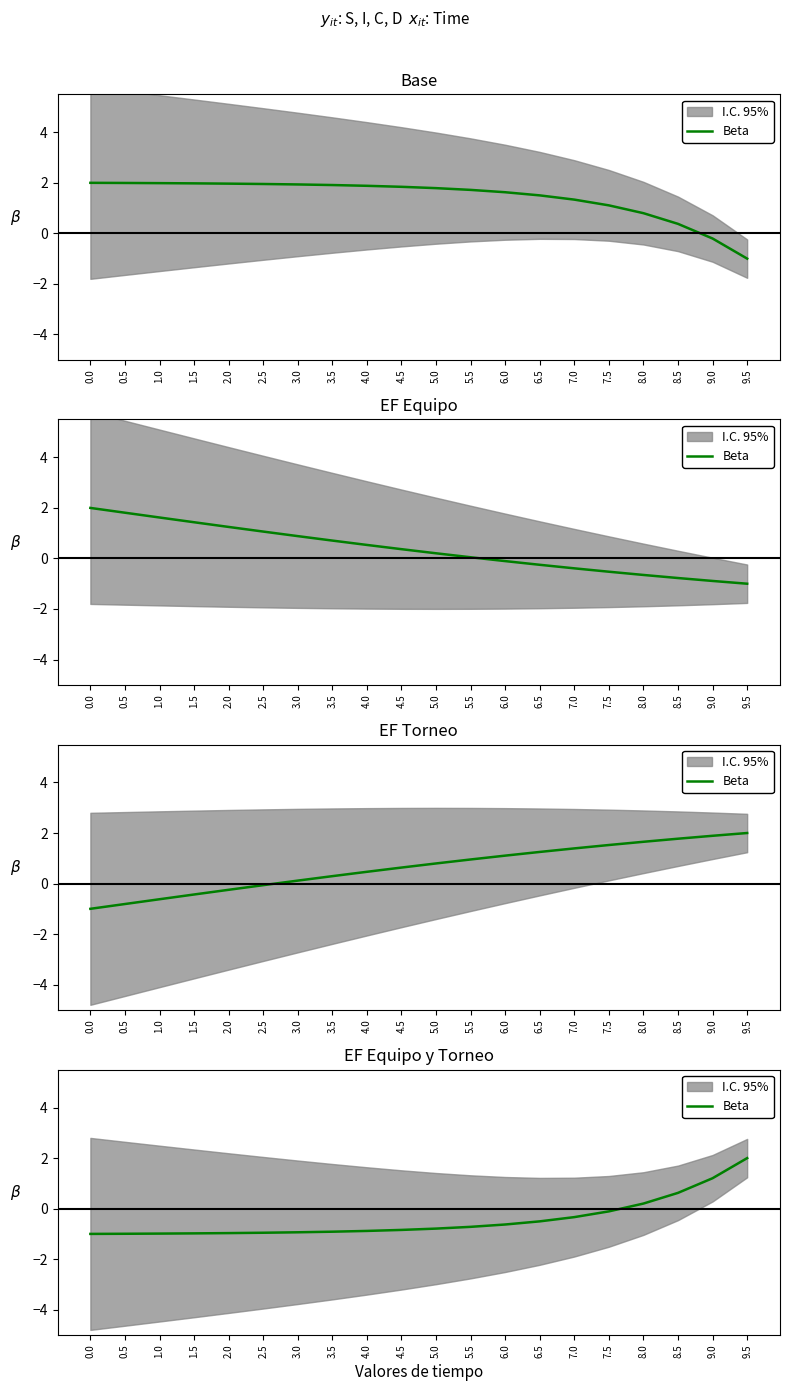

Rank the categories by value from highest to lowest.

9.5, 9.0, 8.5, 8.0, 7.5, 7.0, 6.5, 6.0, 5.5, 5.0, 4.5, 4.0, 3.5, 3.0, 2.5, 2.0, 1.5, 1.0, 0.5, 0.0